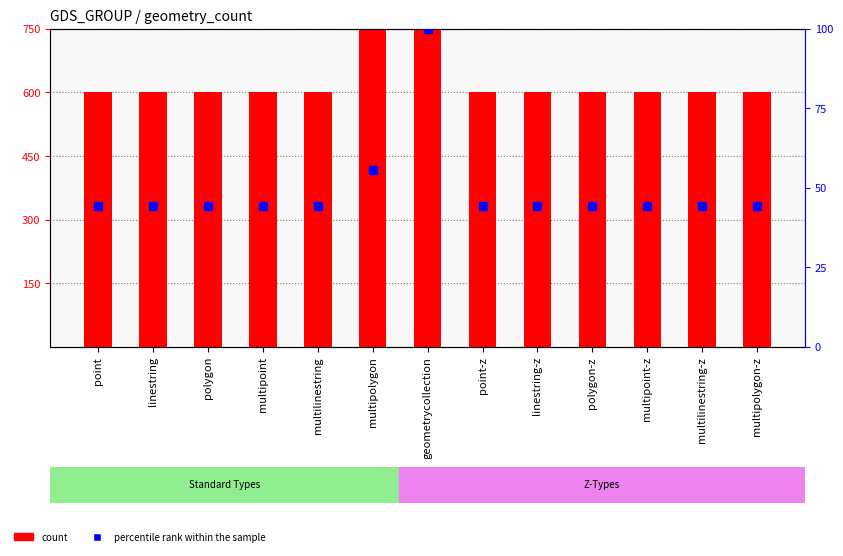

What is the total value across all series at multilinestring-z?

644.4